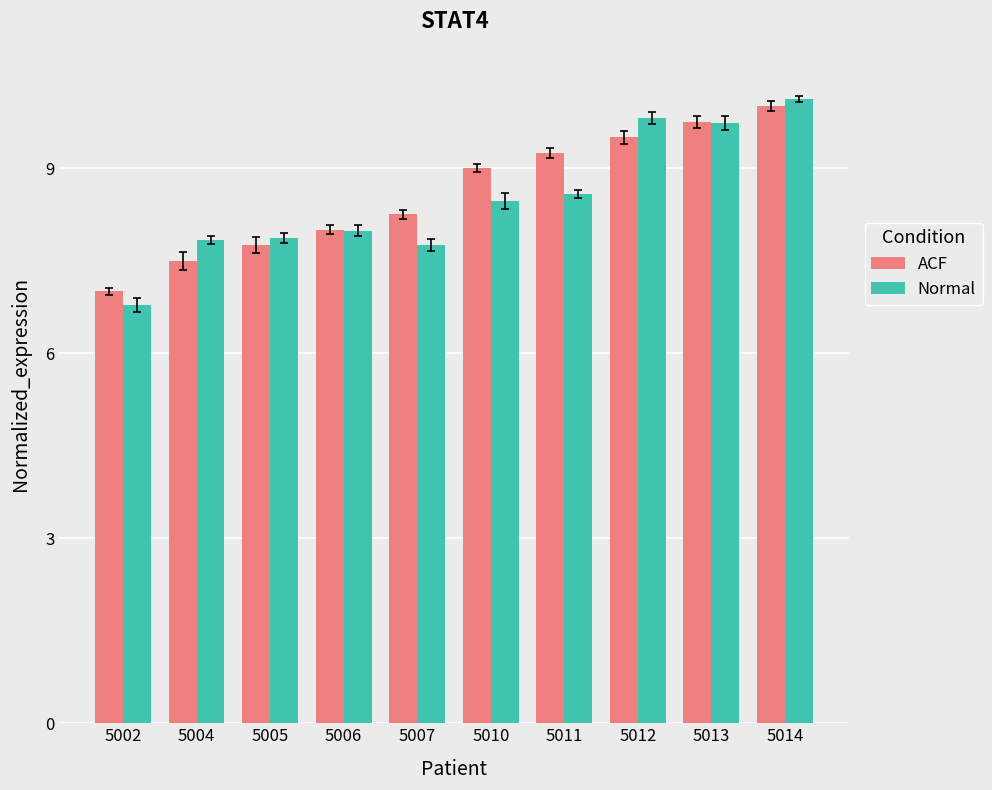

What is the approximate value of ACF at 5013?

9.8